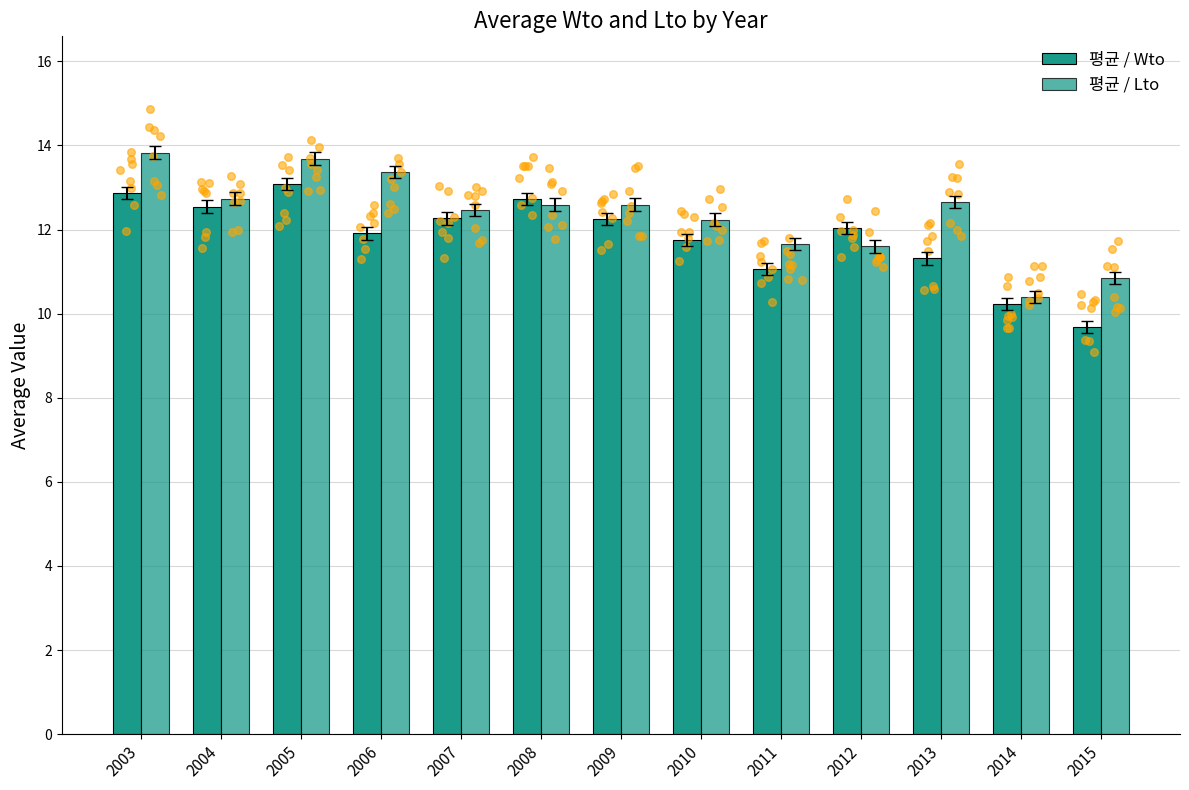

Which series contains the highest Y value?

평균 / Lto